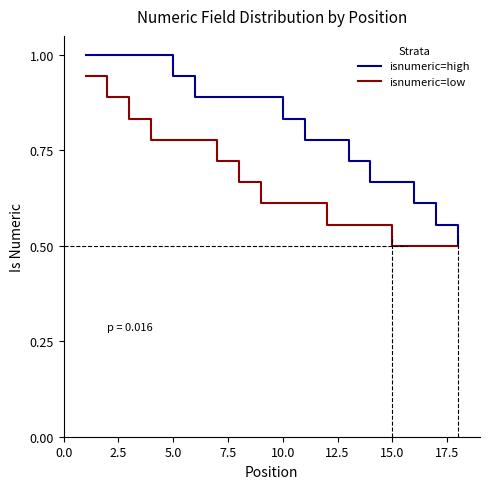

What is the maximum value for isnumeric=high?

1.0